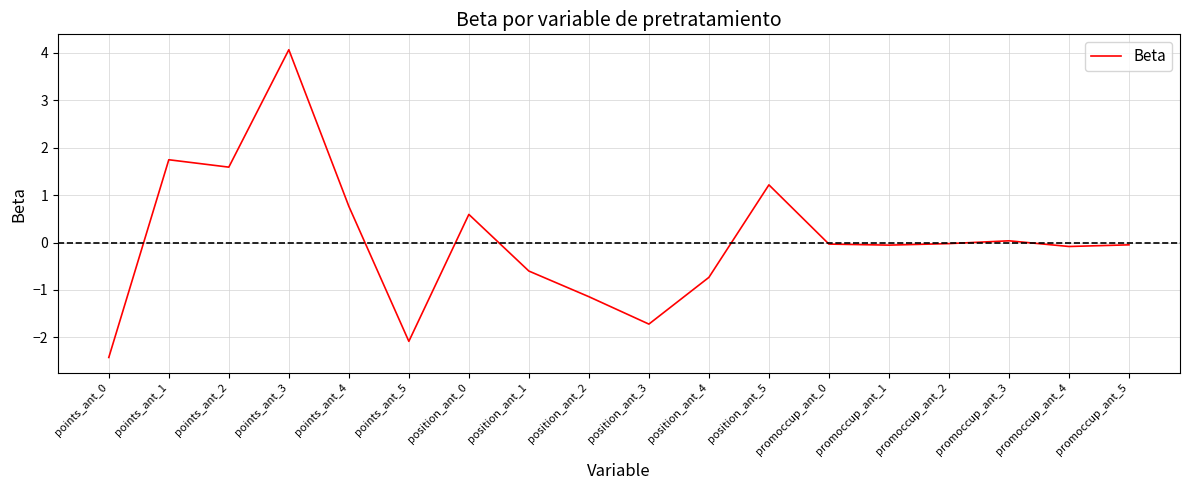

What is the difference between the maximum and minimum values?

6.5